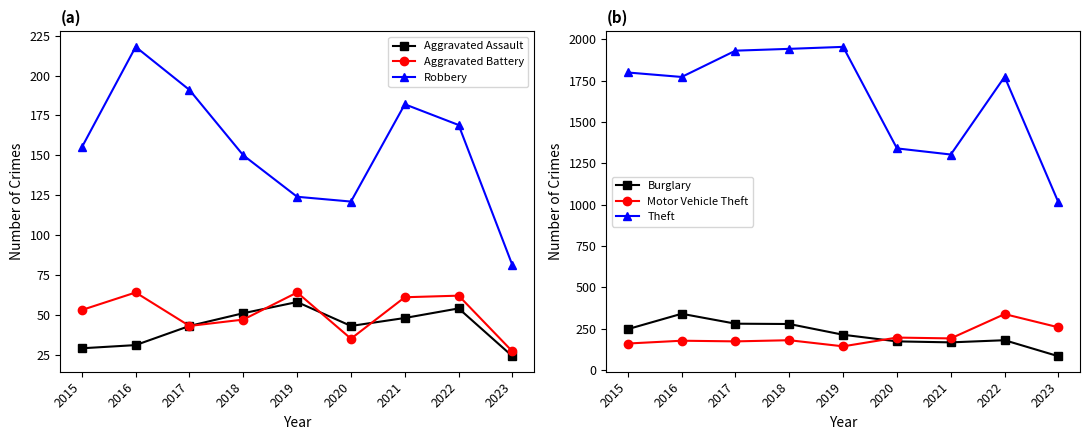

The value of Aggravated Battery at 2022 is 94. True or false?

False